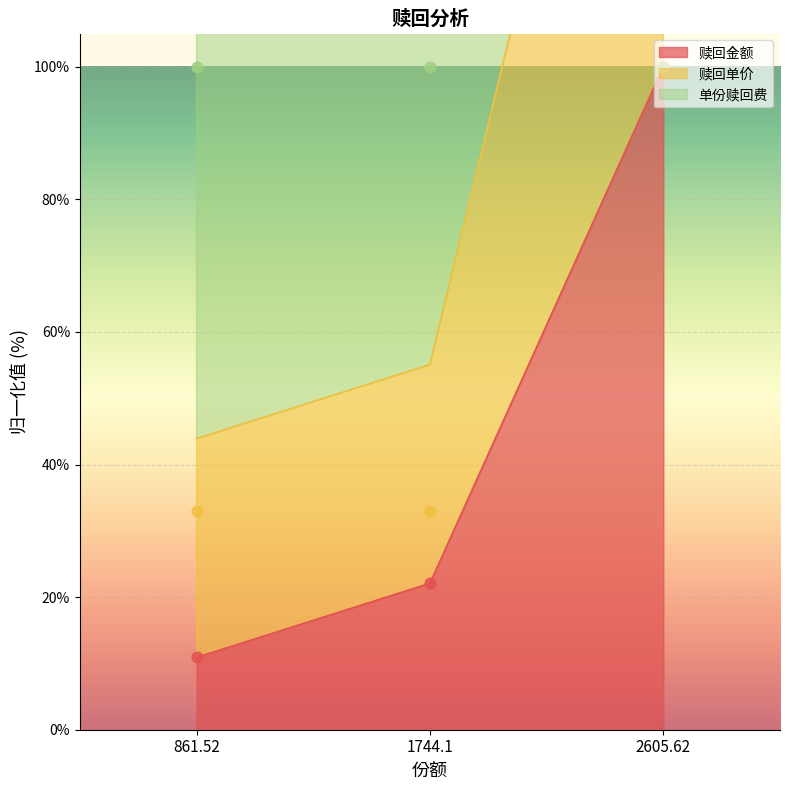

Rank the categories by 赎回金额 value from highest to lowest.

2605.62, 1744.1, 861.52